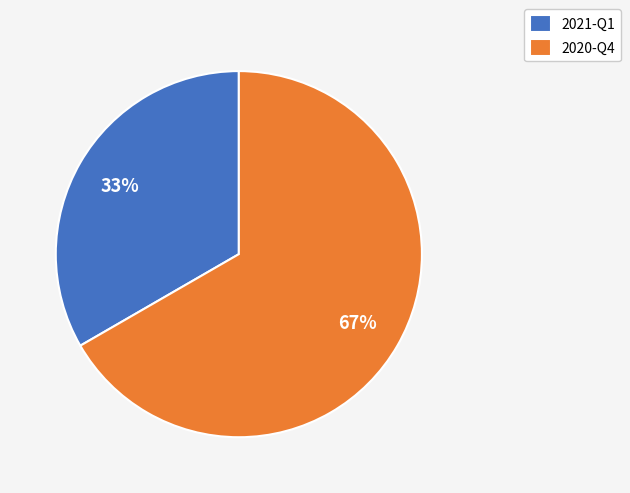

How many slices are in this pie chart?

2